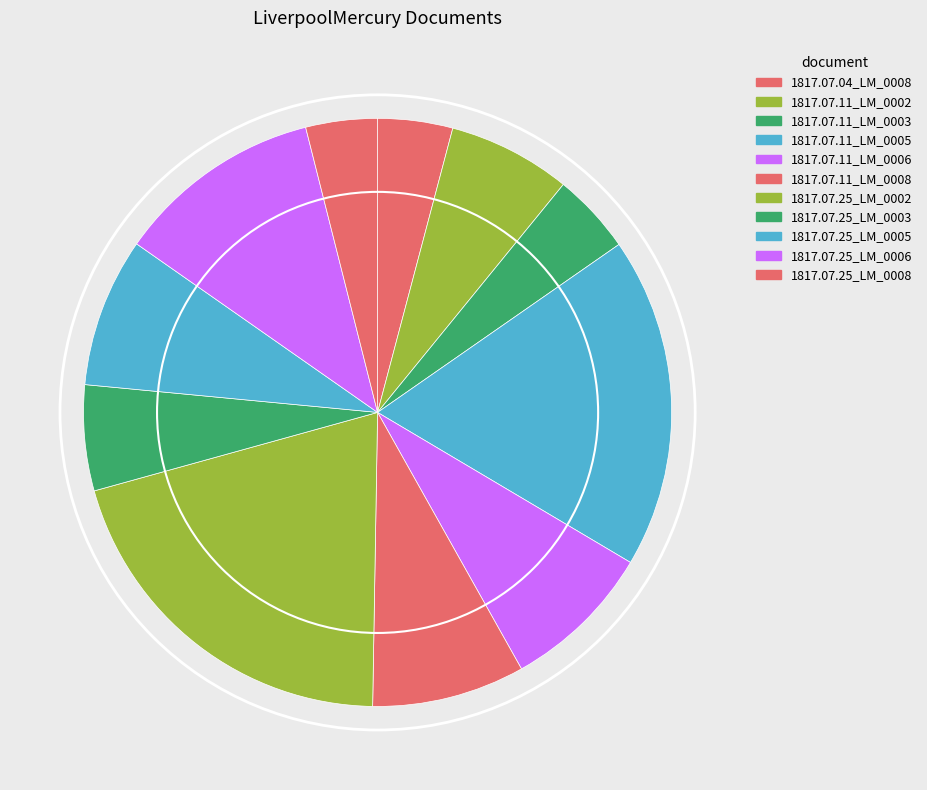

How many segments does this pie chart have?

11